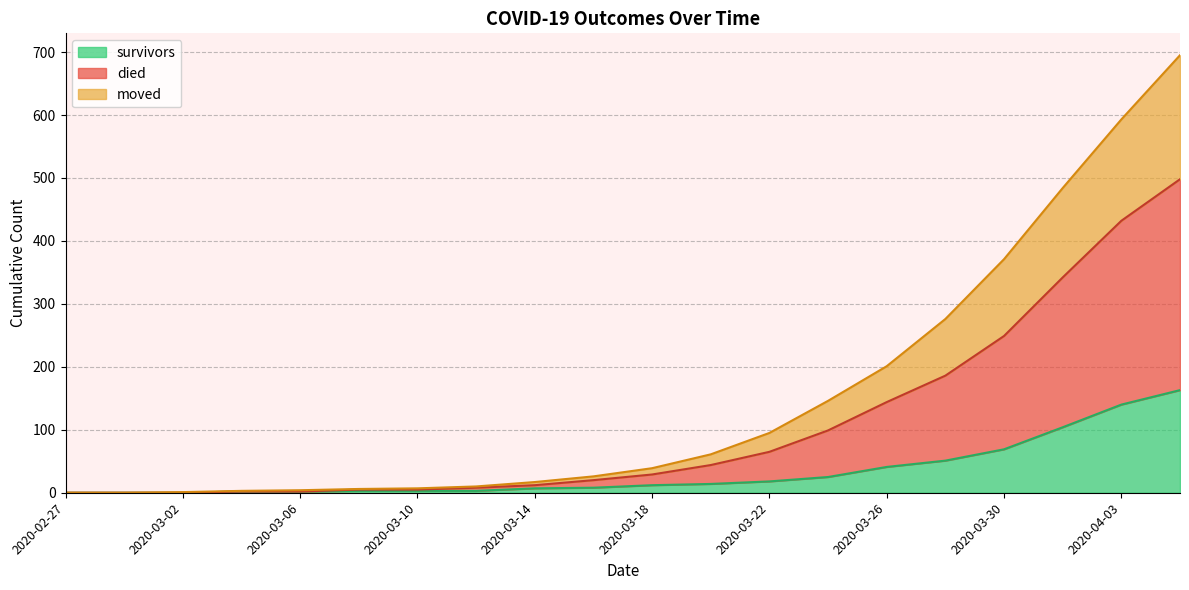

What is the label of the 13th point from the left?

2020-03-22